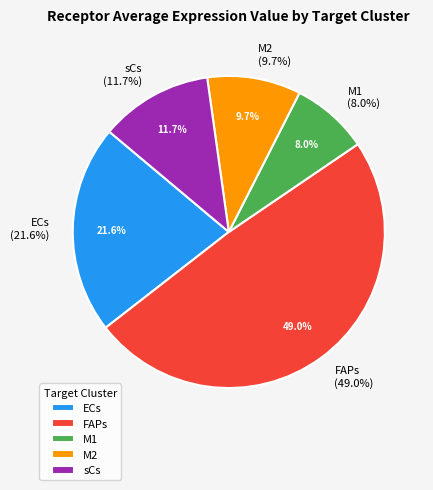

Count the number of slices in the pie.

5